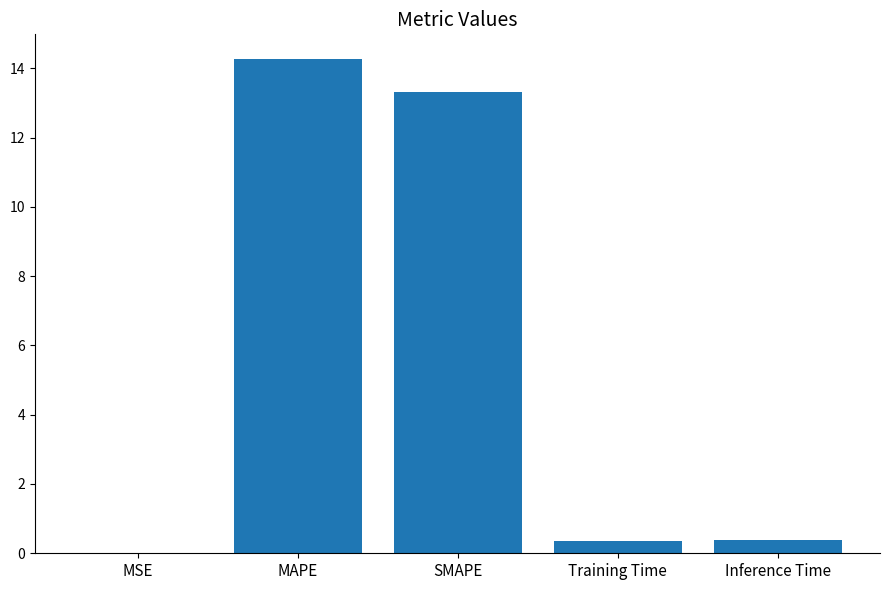

The value at MAPE is 21.6. True or false?

False